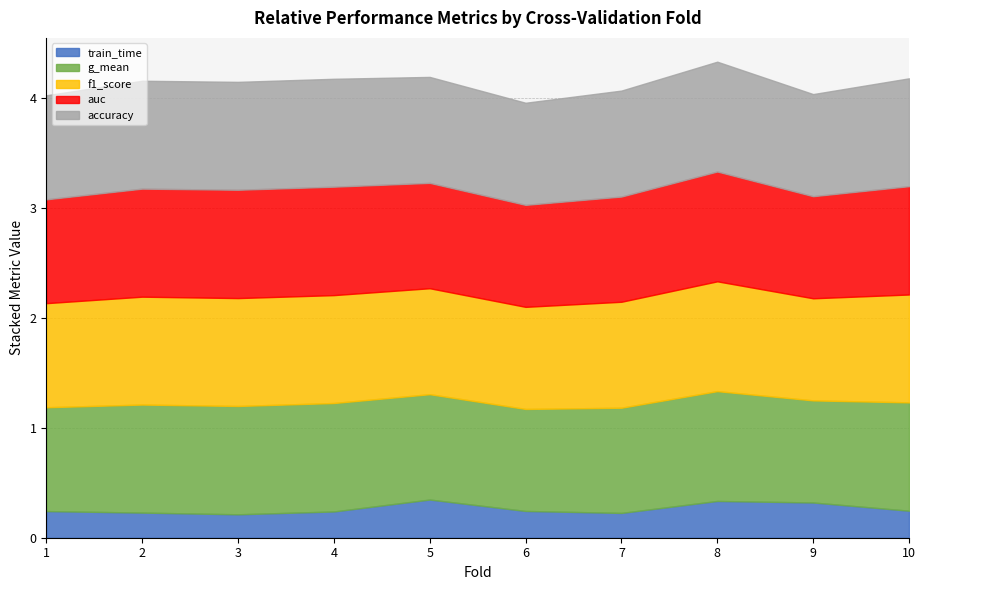

What are all the series names shown in the legend?

train_time, g_mean, f1_score, auc, accuracy